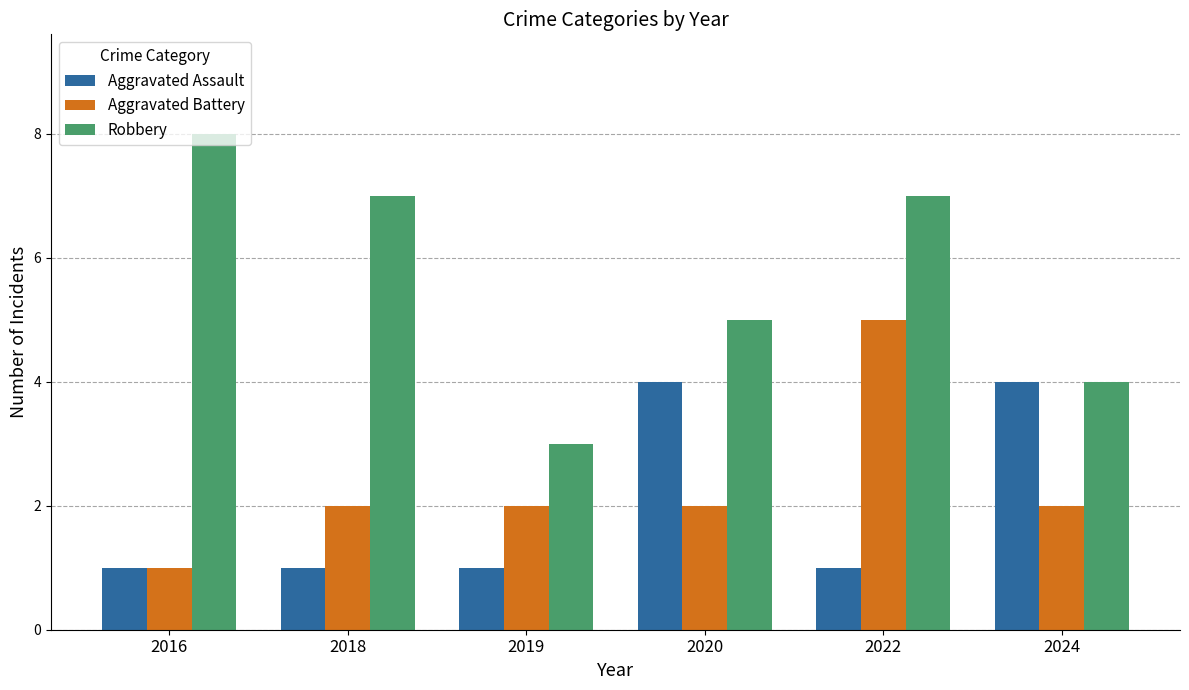

Reading right to left, what are all the values shown in this chart?

Aggravated Assault: 2024=4	2022=1	2020=4	2019=1	2018=1	2016=1
Aggravated Battery: 2024=2	2022=5	2020=2	2019=2	2018=2	2016=1
Robbery: 2024=4	2022=7	2020=5	2019=3	2018=7	2016=8